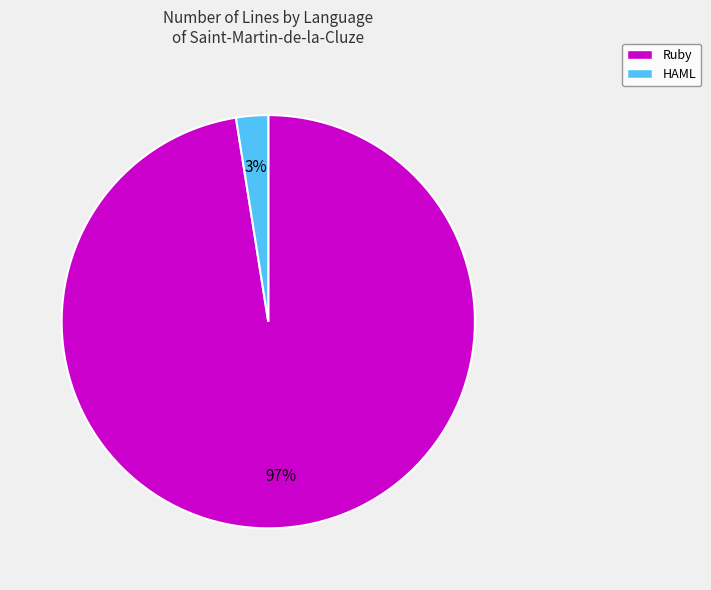

Is it true that HAML is 3% of the pie?

True